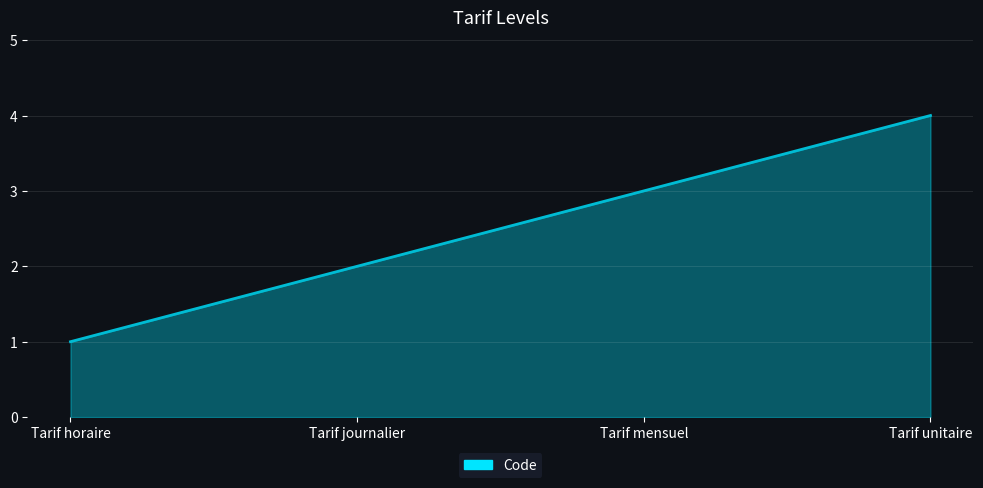

Is it true that the value at Tarif journalier is 3?

False